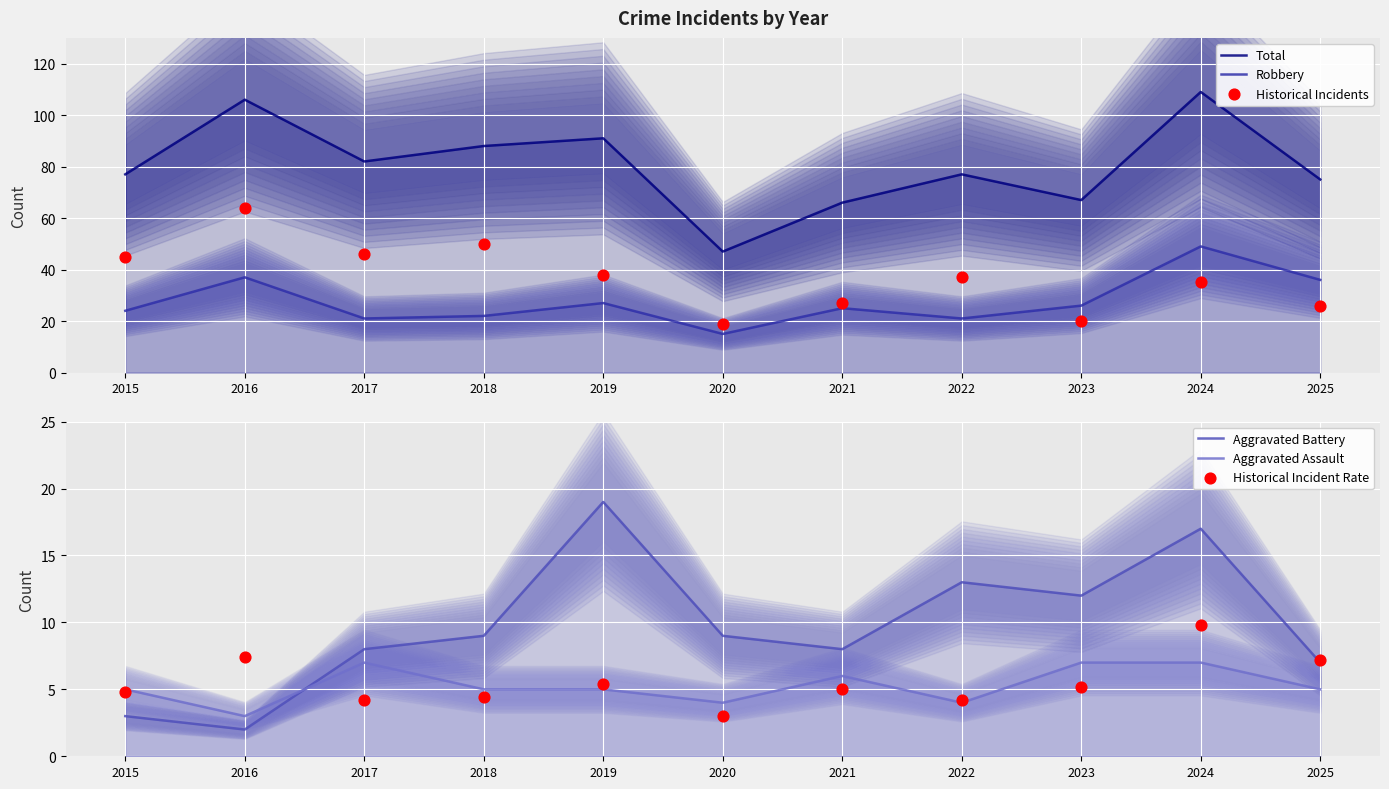

At which category is the sum across all series the highest?

2024